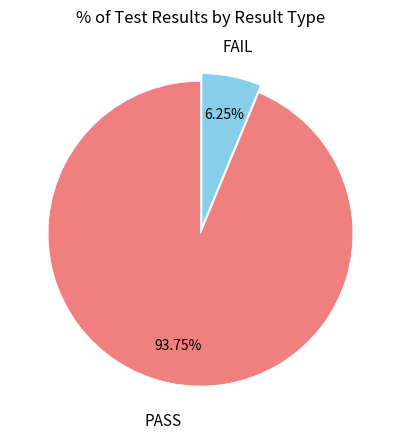

Does PASS account for over 50% of the chart?

Yes